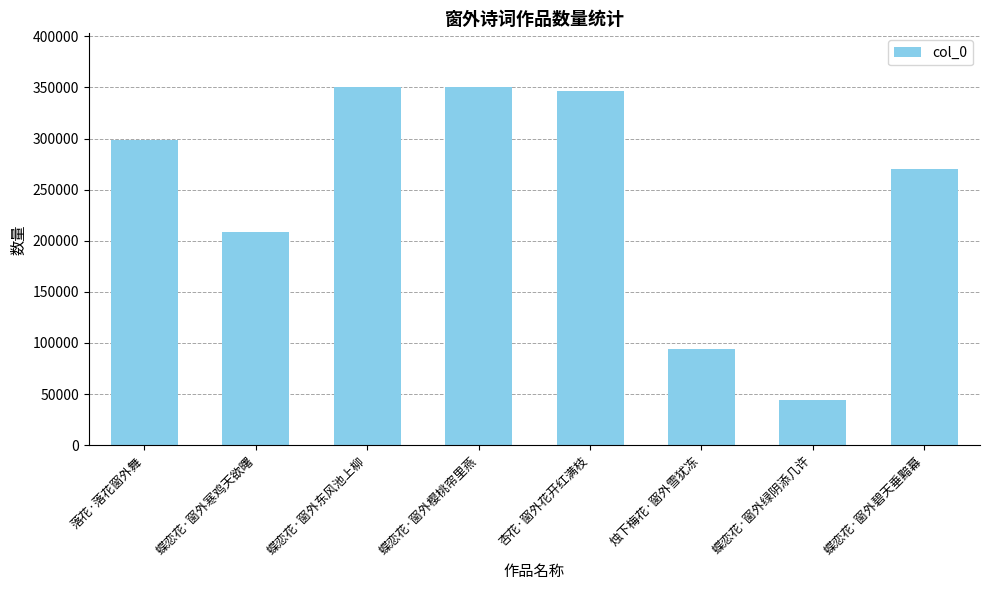

Is it true that the value at 蝶恋花·窗外碧天垂黯幕 is 270287?

True